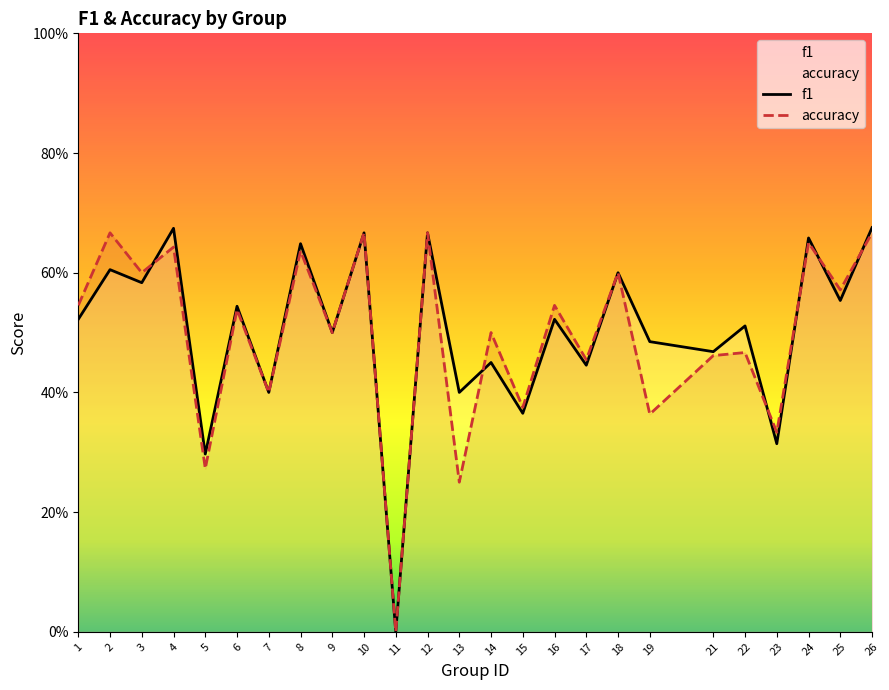

Between 1 and 8, which series saw the biggest shift?

f1